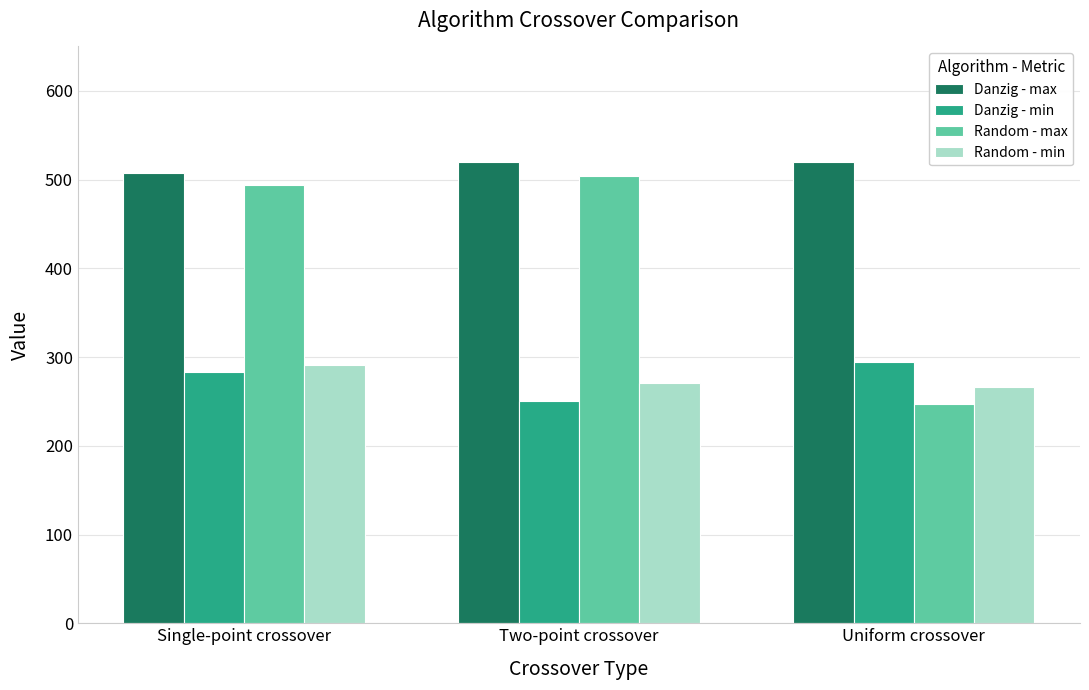

What are all the series names shown in the legend?

Danzig - max, Danzig - min, Random - max, Random - min